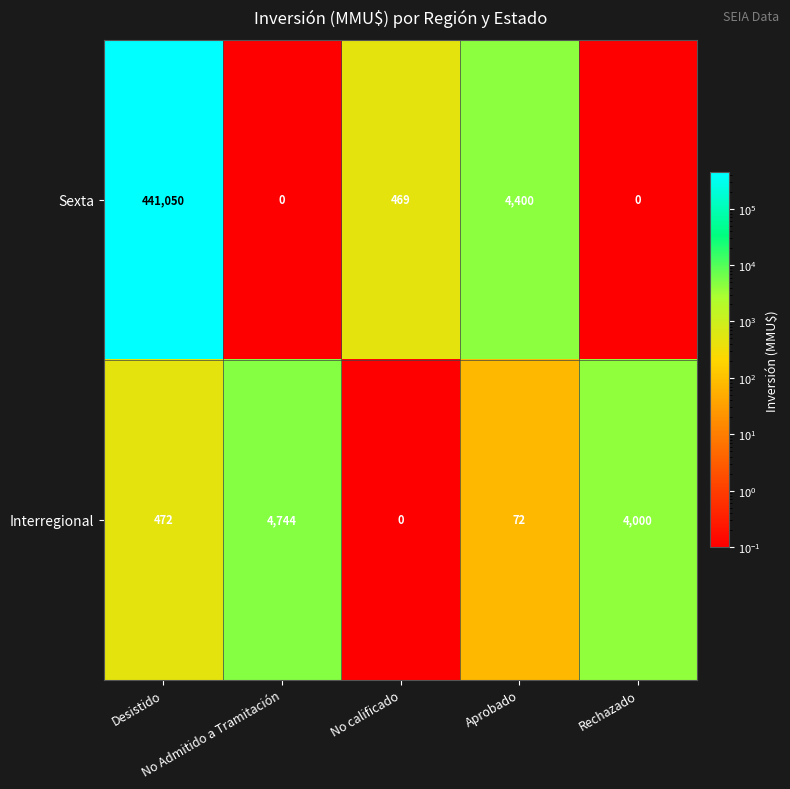

What is the difference between the maximum and minimum values in the Sexta series?

441050